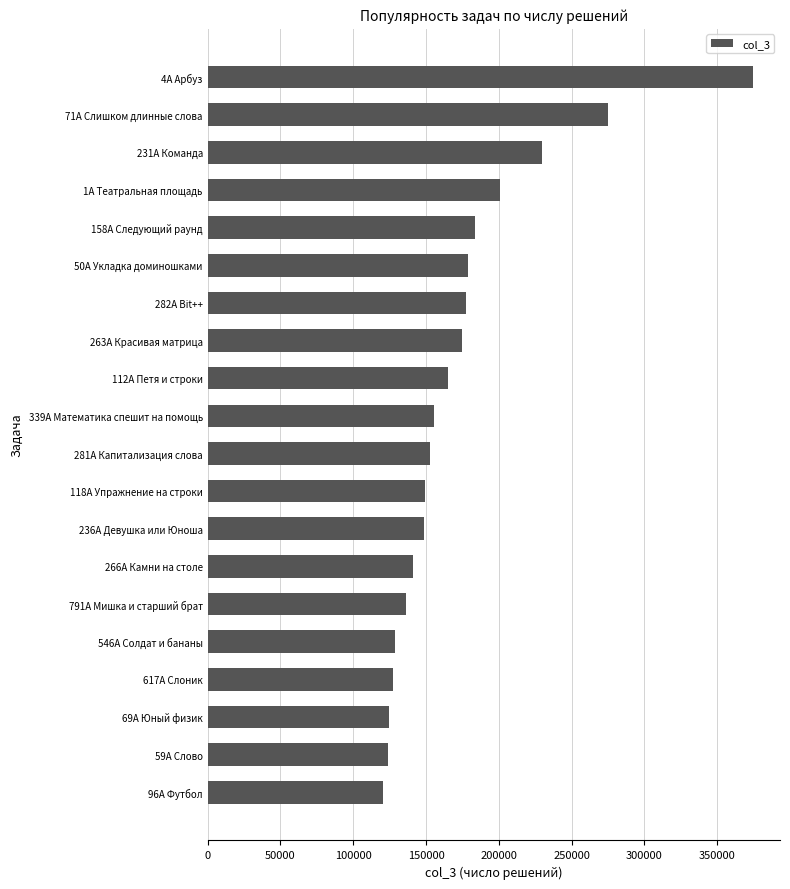

What is the label of the 2nd bar from the bottom?

59A Слово